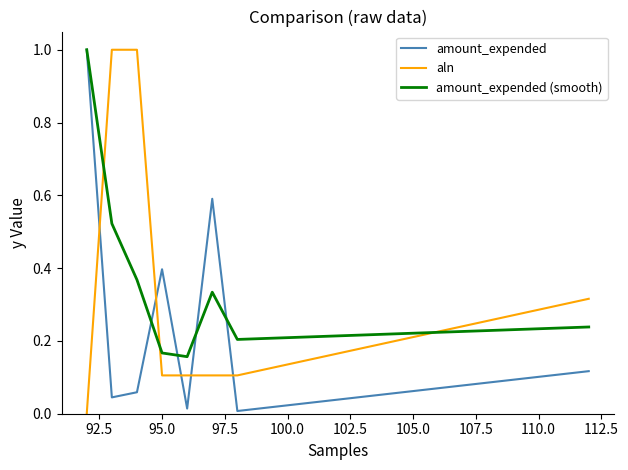

What is the maximum value shown in the chart?

1.0